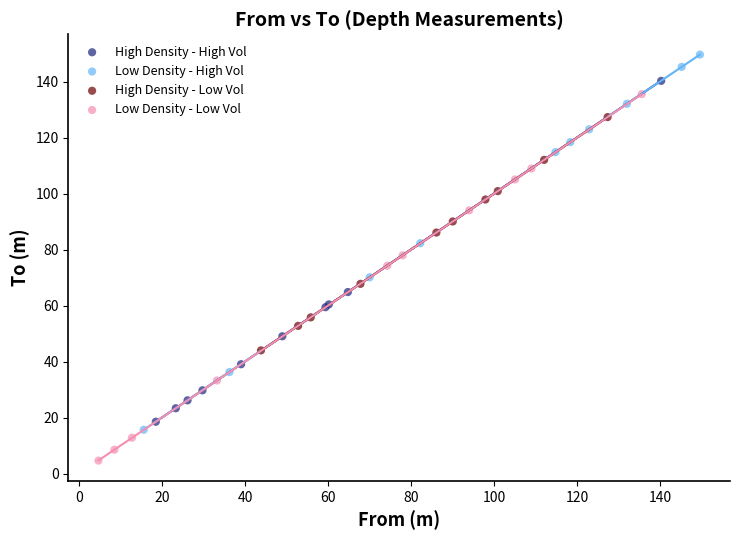

What are all the series names shown in the legend?

High Density - High Vol, Low Density - High Vol, High Density - Low Vol, Low Density - Low Vol